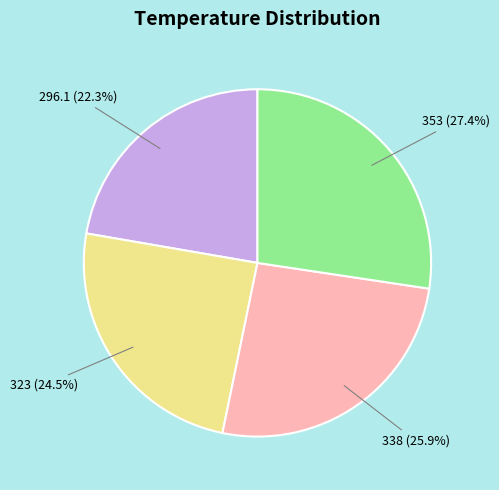

Is there a majority slice in this chart?

No